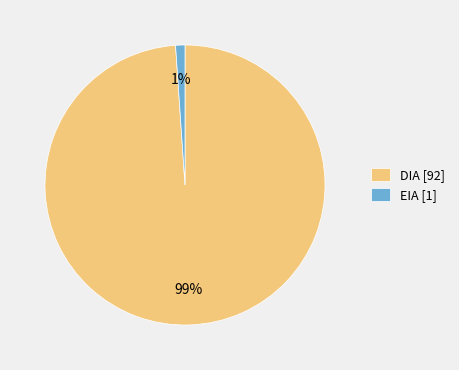

Rank the categories by value from highest to lowest.

DIA, EIA